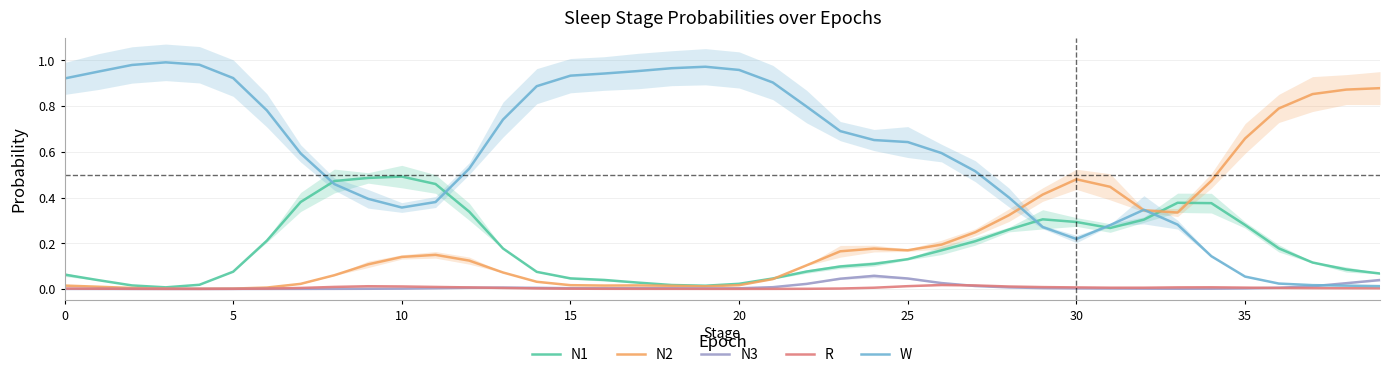

Does the chart have visible grid lines?

Yes